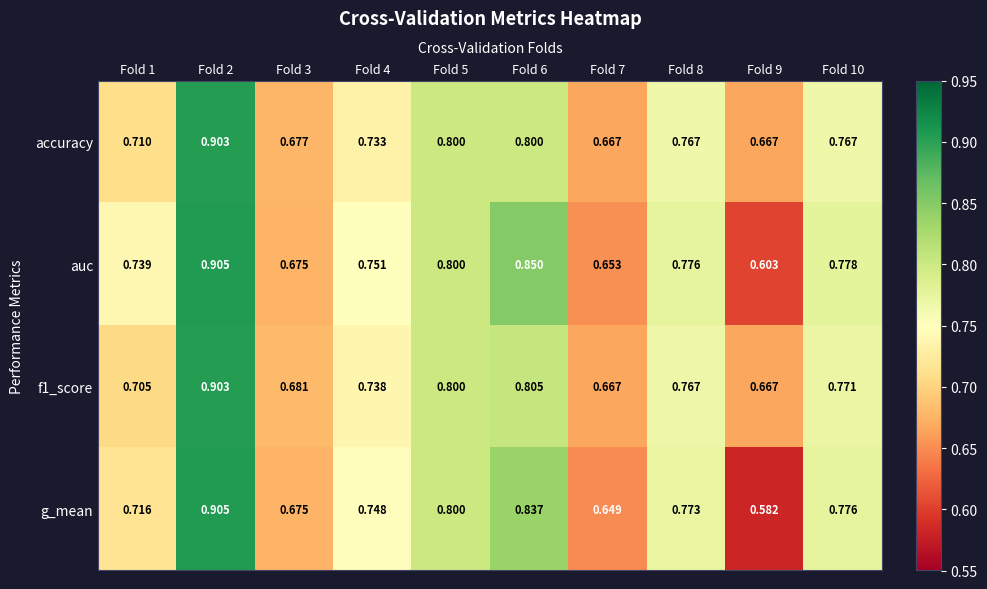

Which series has the largest range (max minus min)?

g_mean